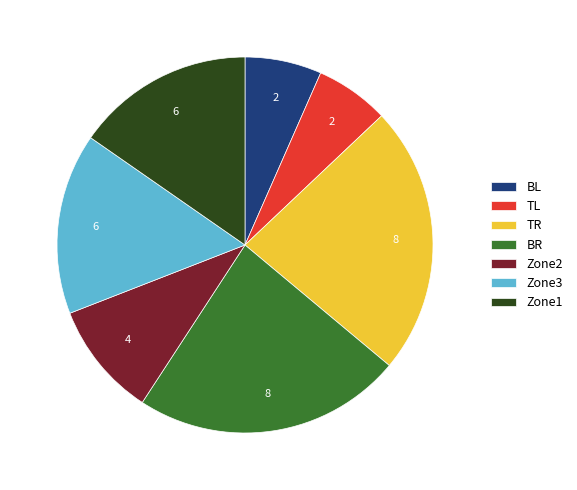

True or false: Zone3 accounts for 24% of the total.

False